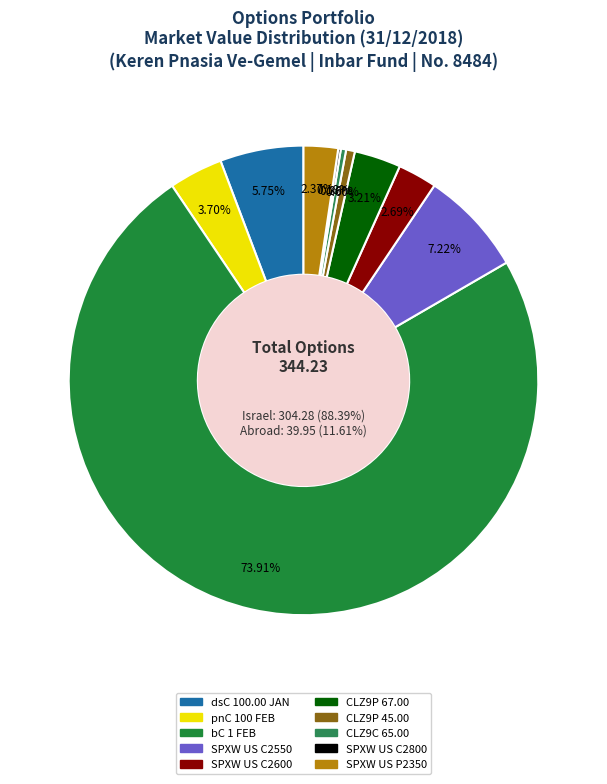

Is there any slice that represents more than half of the pie?

Yes